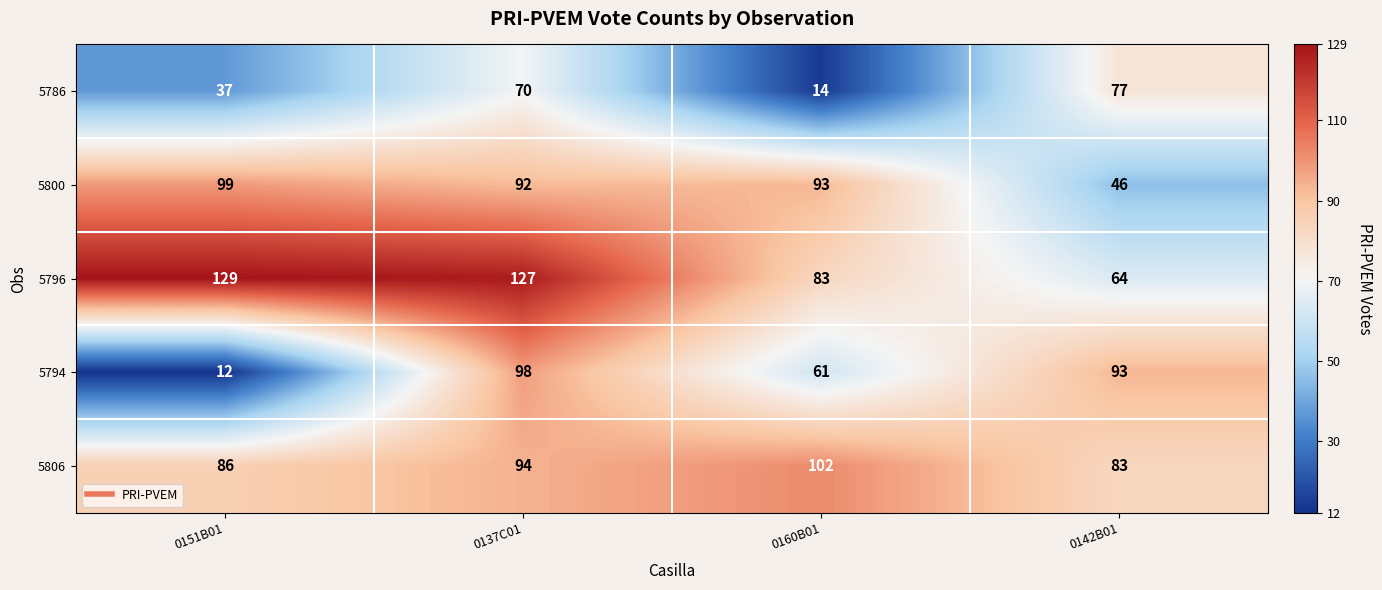

What is the approximate value of 5796 at 0151B01, to the nearest 5?

130